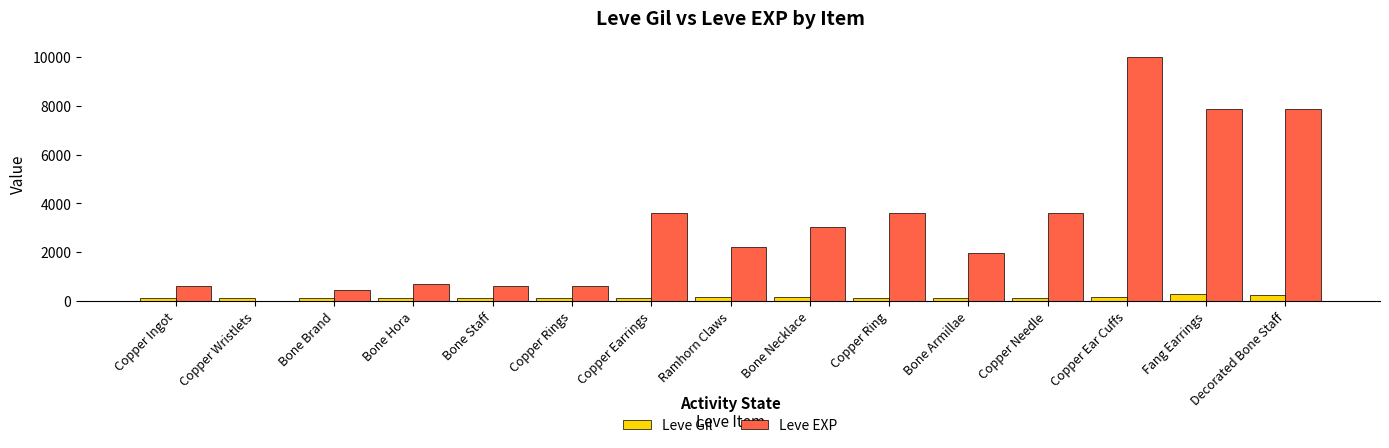

At which category is the sum across all series the highest?

Copper Ear Cuffs